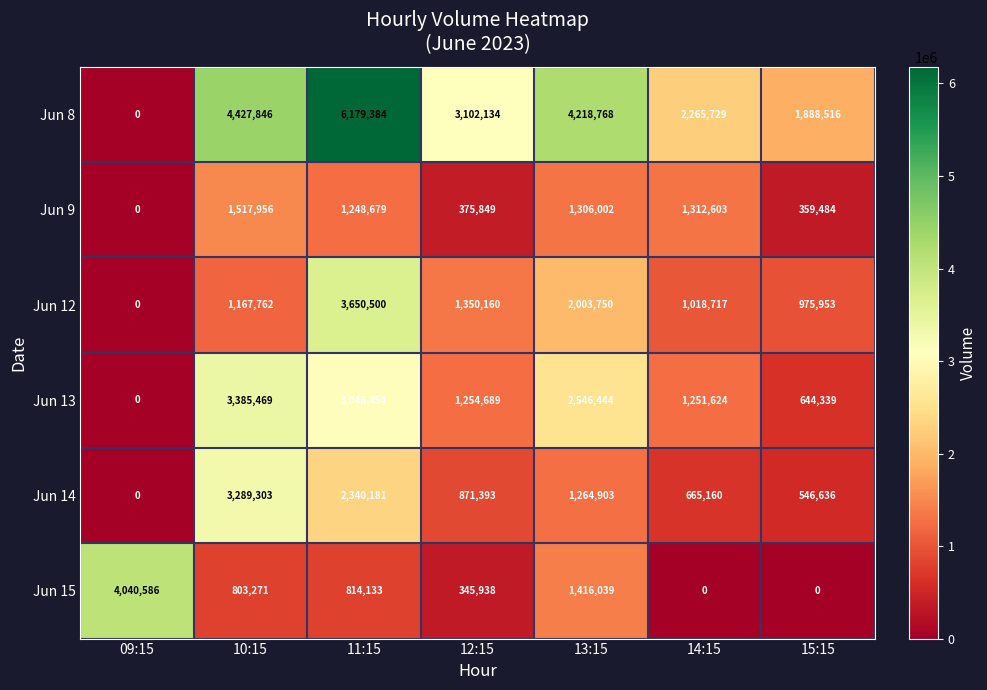

Count the number of categories in the chart.

7